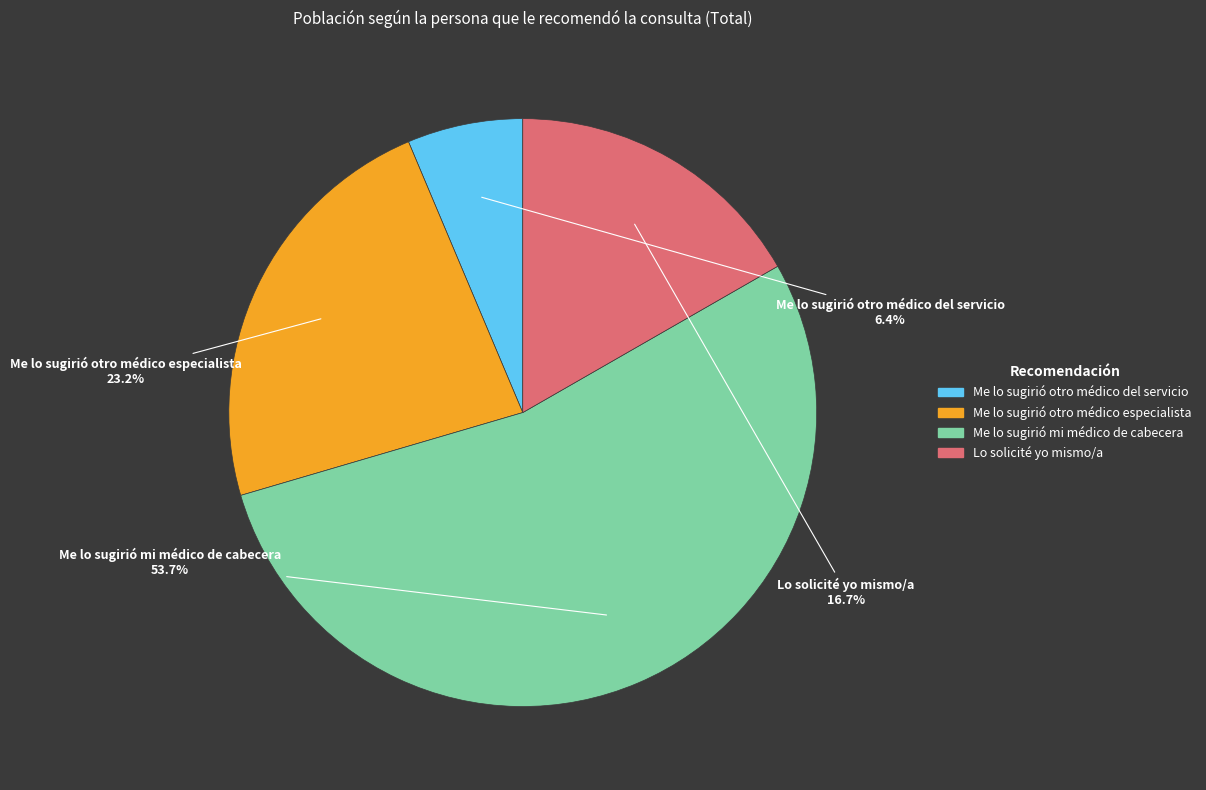

The Me lo sugirió mi médico de cabecera slice represents 39% of the pie. True or false?

False